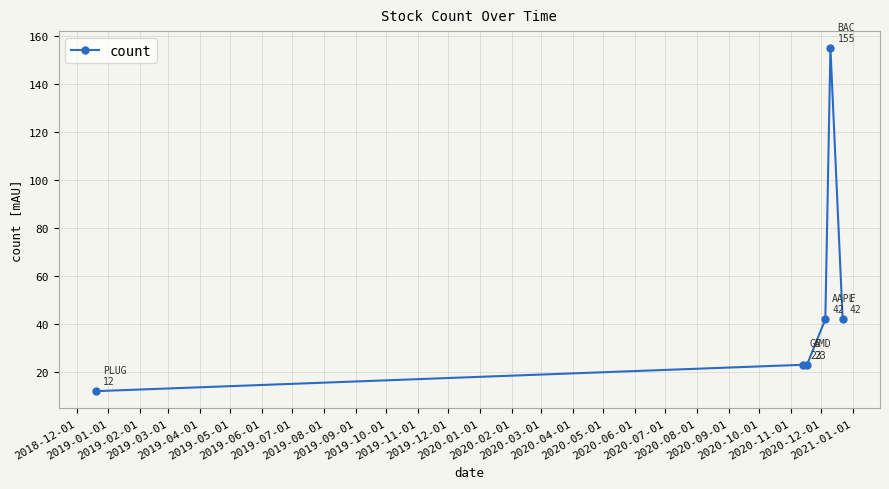

What is the greatest value displayed?

155